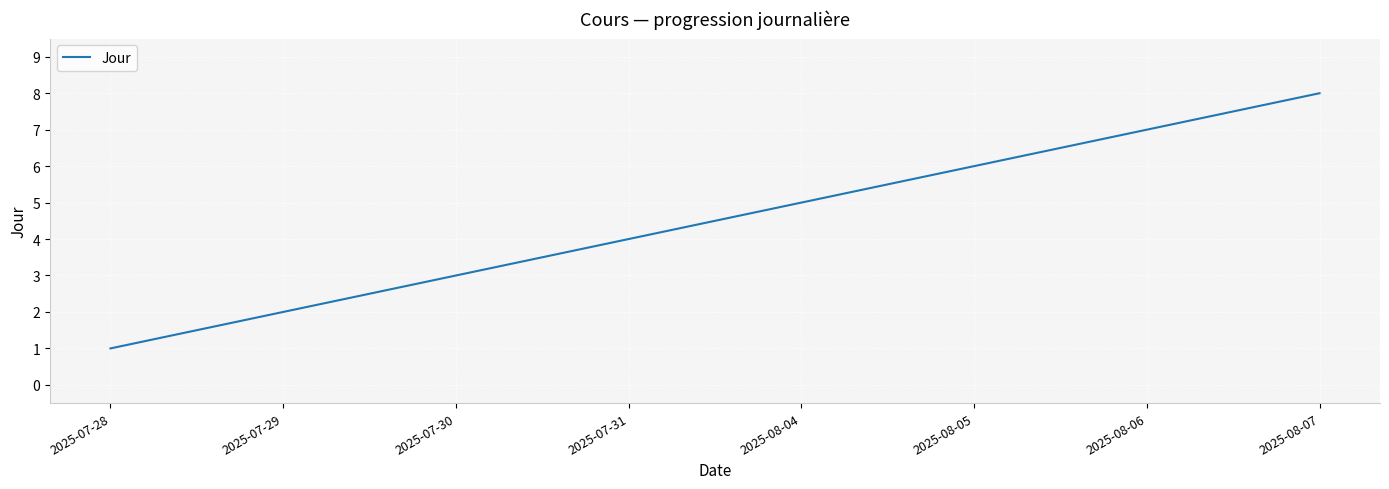

Reading left to right, list all the values displayed in this chart.

2025-07-28=1	2025-07-29=2	2025-07-30=3	2025-07-31=4	2025-08-04=5	2025-08-05=6	2025-08-06=7	2025-08-07=8